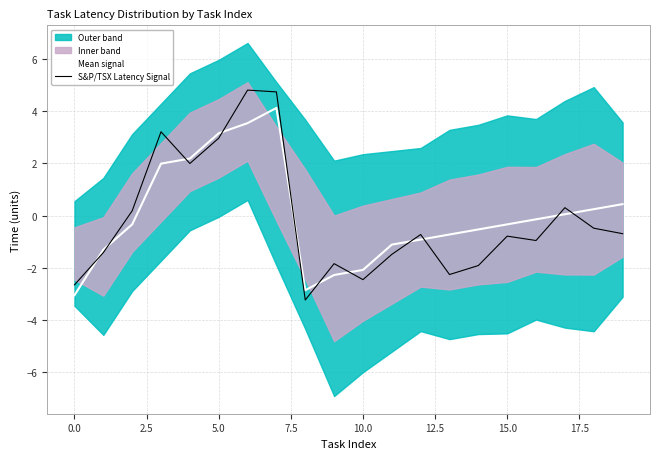

How many values in the Mean signal series are below 0?

12